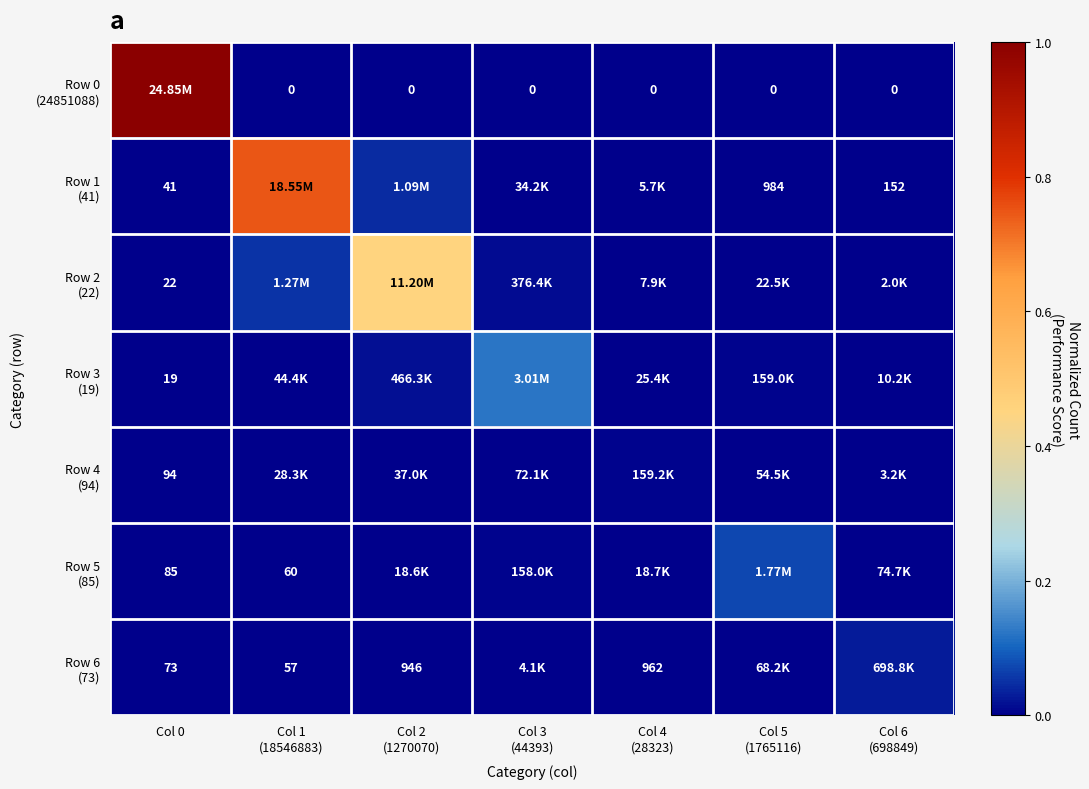

Which series has the largest range (max minus min)?

Row 0 (24851088)